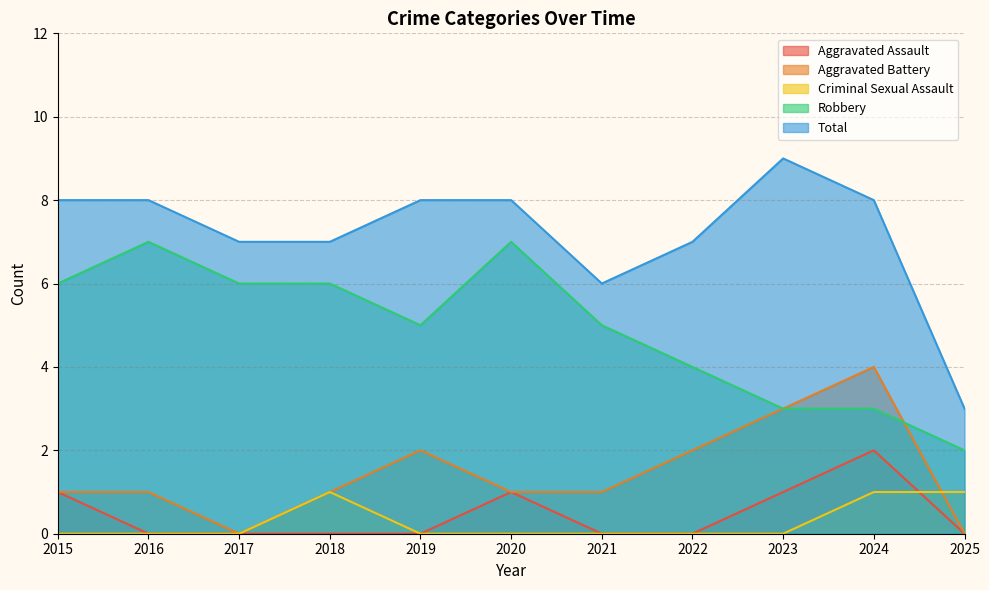

What is the label of the 4th point from the left?

2018